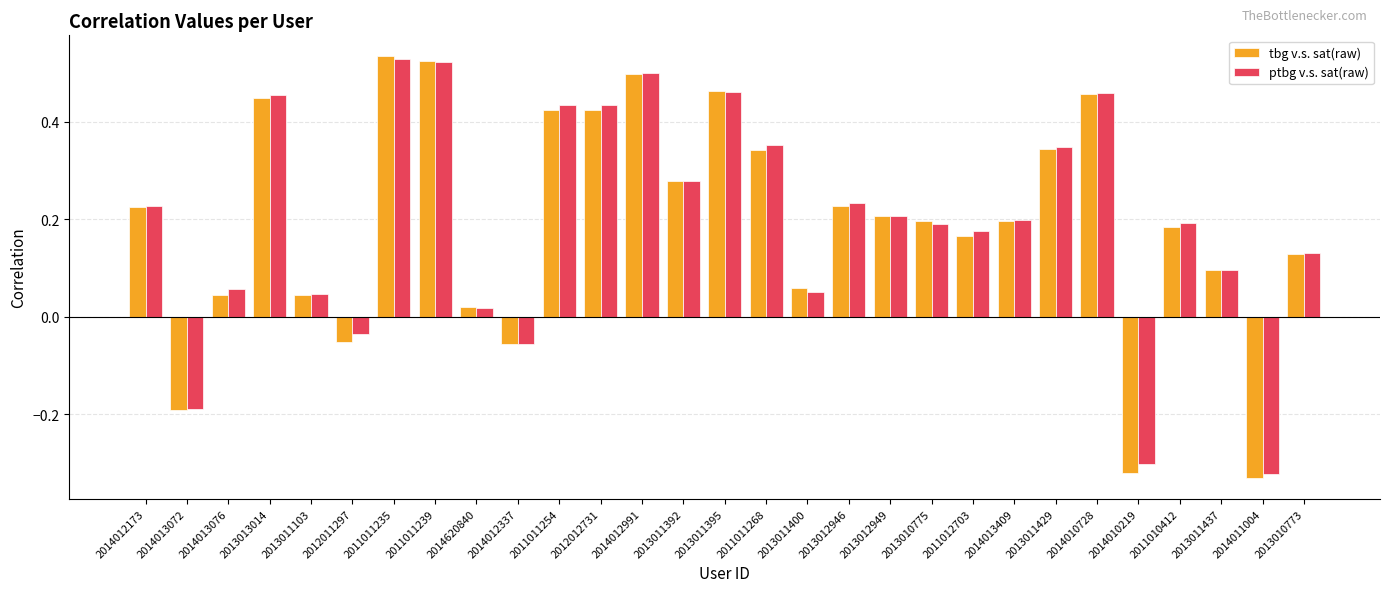

At how many categories does at least one series exceed 0?

24